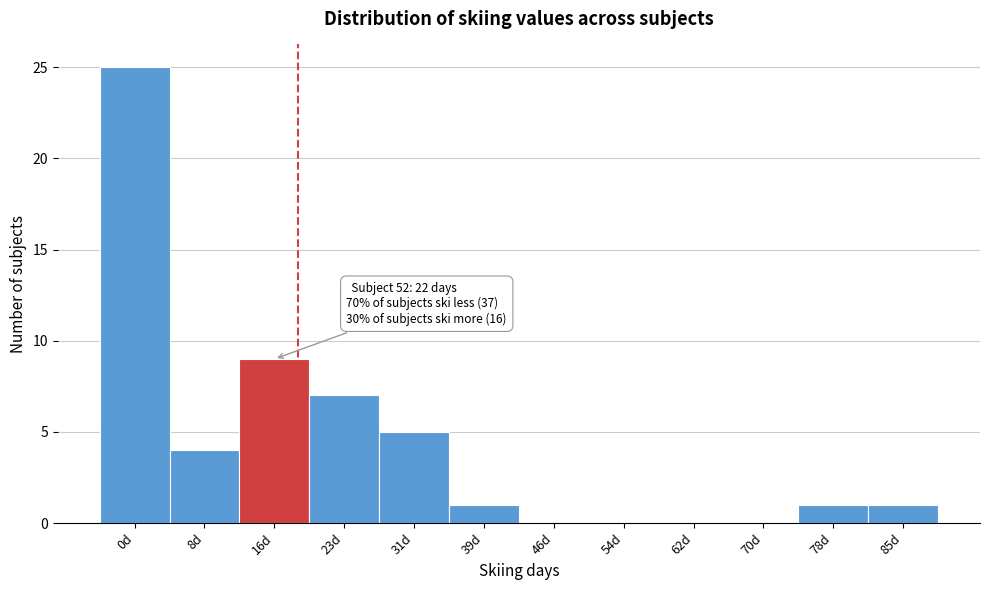

Reading right to left, list all the values displayed in this chart.

85d=1	78d=1	70d=0	62d=0	54d=0	46d=0	39d=1	31d=5	23d=7	16d=9	8d=4	0d=25